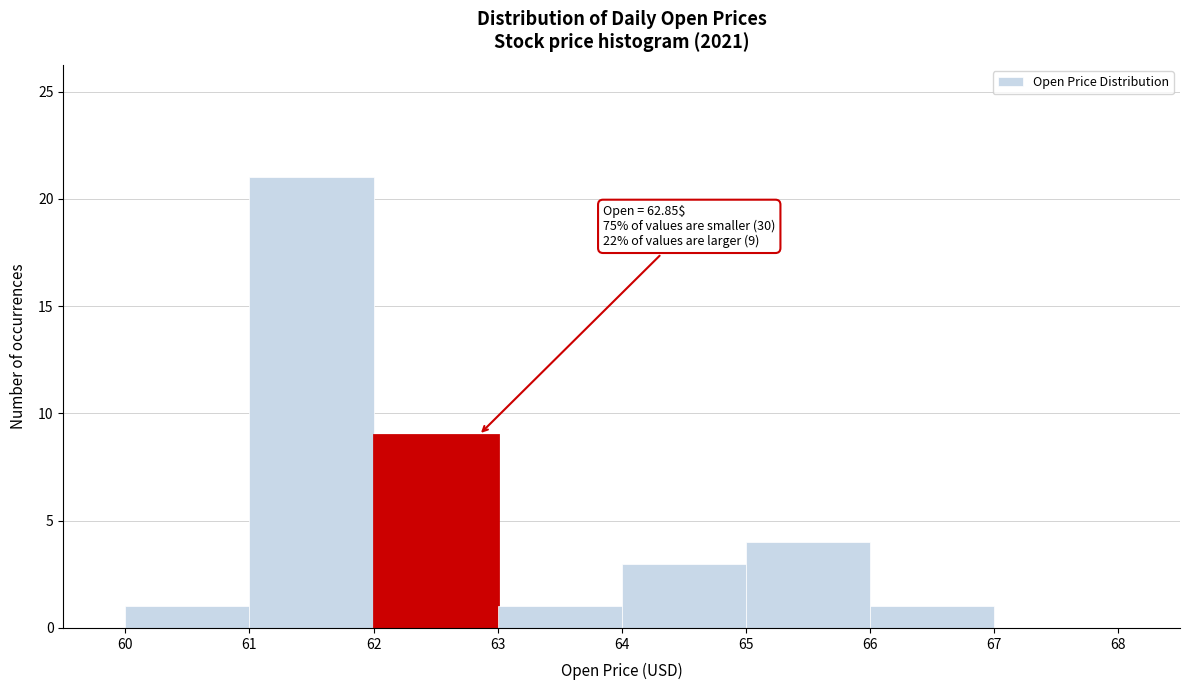

Which range on the x-axis has the tallest bar?

61 to 62